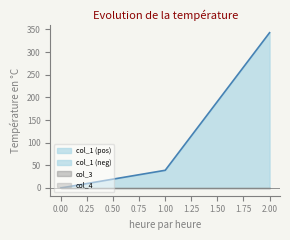

Between 2 and 1, which is larger?

2